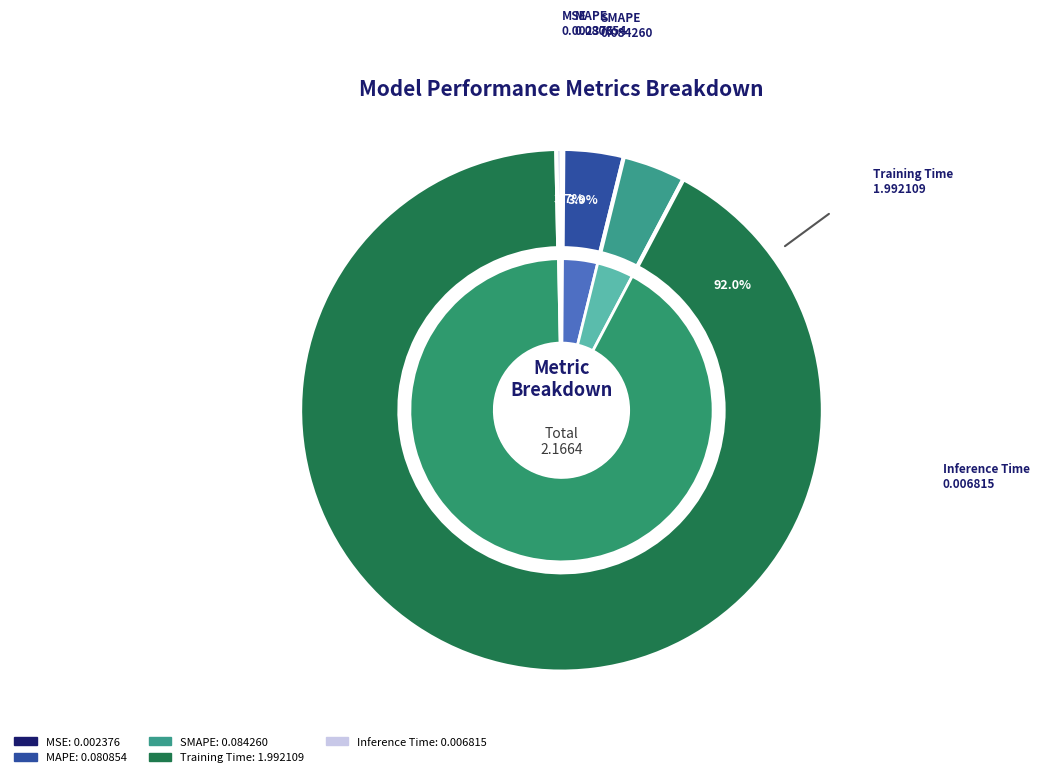

Which slice is the largest?

Training Time